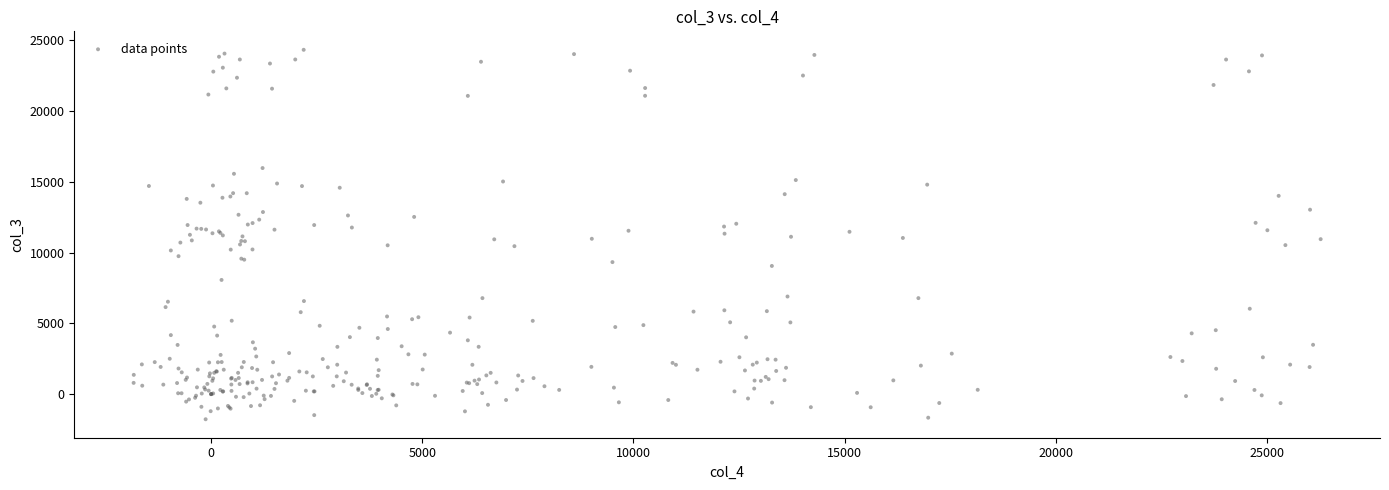

What is the range of X values (max minus min)?

28098.8